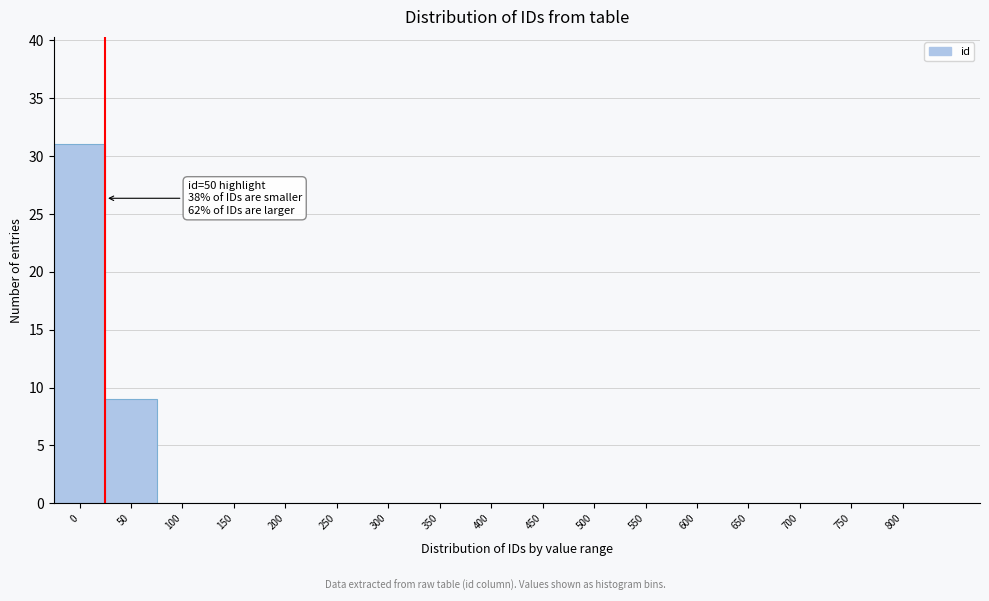

Reading right to left, what are all the values shown in this chart?

800=0	750=0	700=0	650=0	600=0	550=0	500=0	450=0	400=0	350=0	300=0	250=0	200=0	150=0	100=0	50=9	0=31